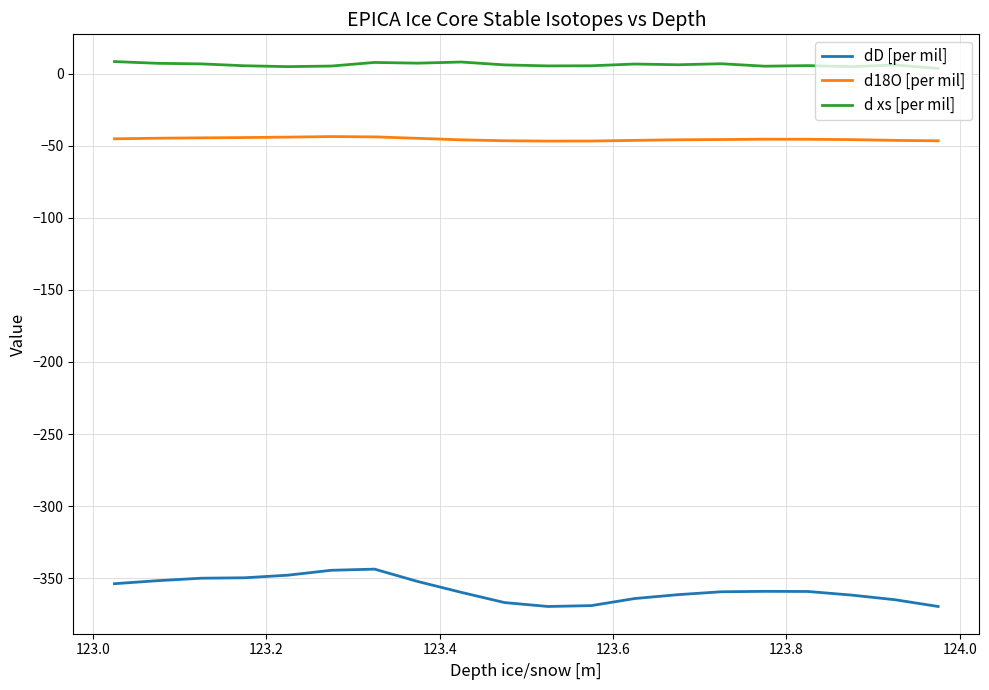

How many lines are shown in the chart?

3